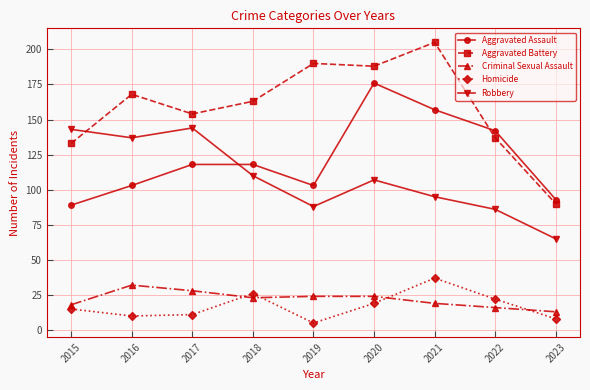

In Robbery, how many points are higher than both neighbors (excluding endpoints)?

2